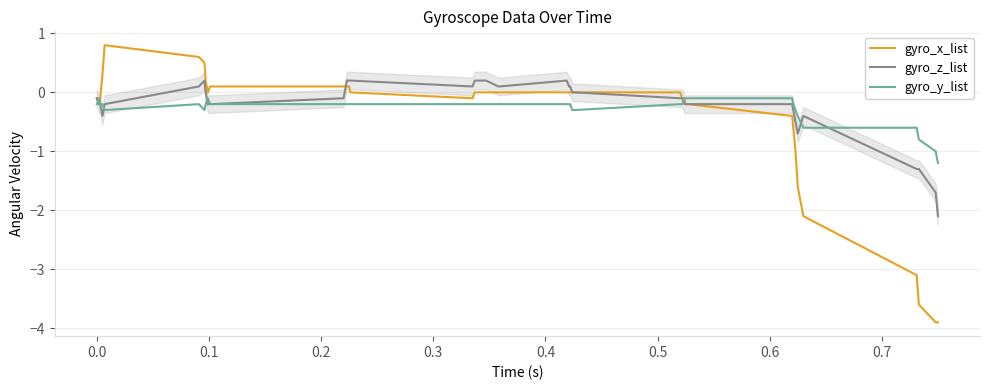

Rank the series by their maximum value, from lowest to highest.

gyro_y_list, gyro_z_list, gyro_x_list